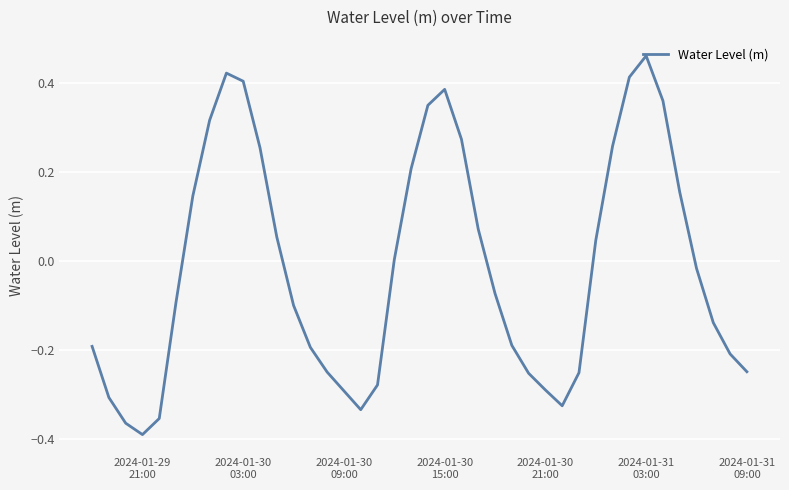

What is the difference between the maximum and minimum values?

0.9